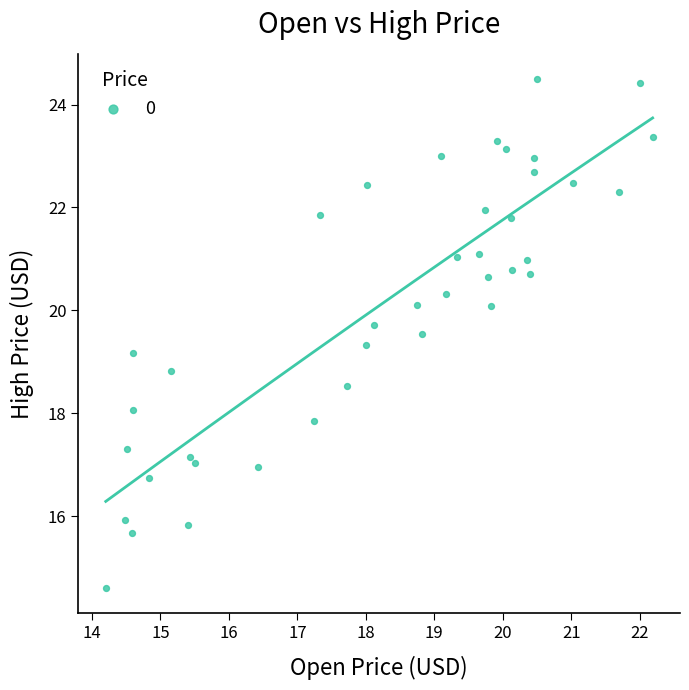

What is the range of Y values (max minus min)?

9.9